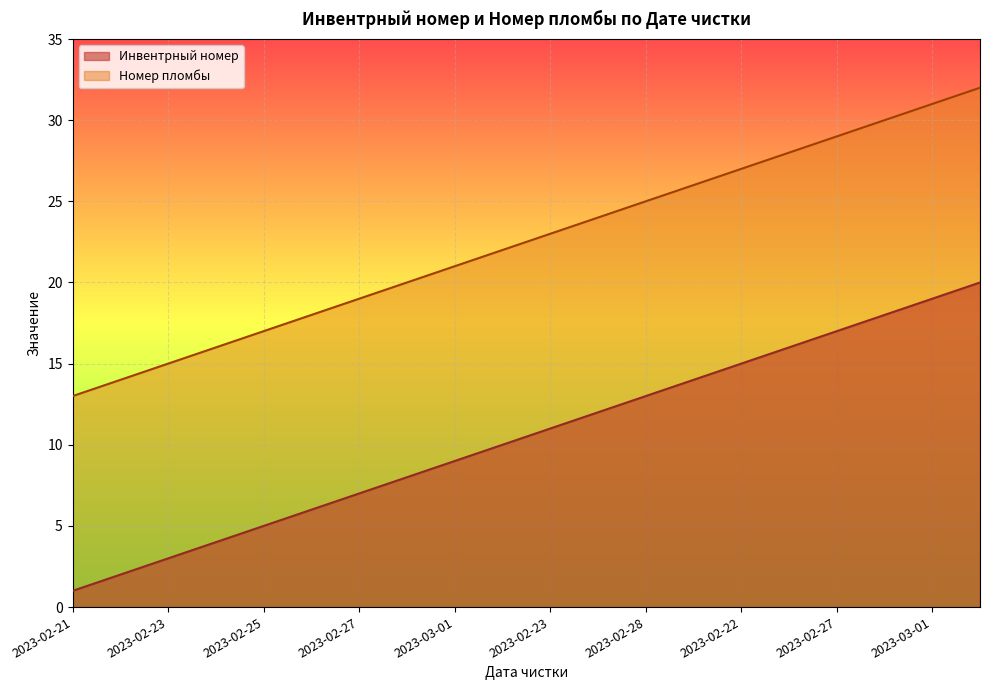

What is the difference between the second highest and second lowest values in the Номер пломбы series?

17